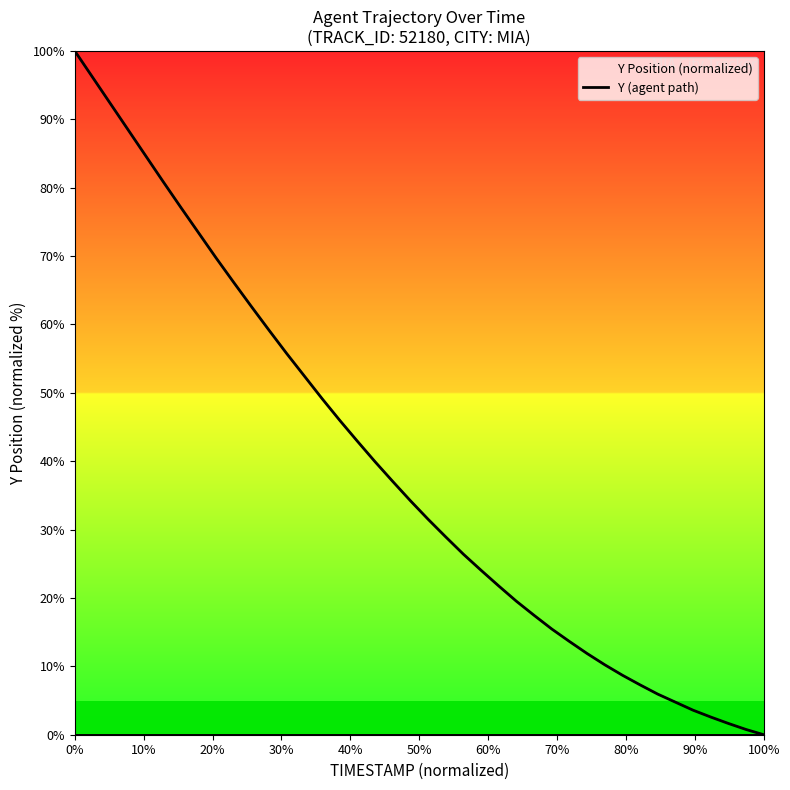

How many lines are shown in the chart?

1